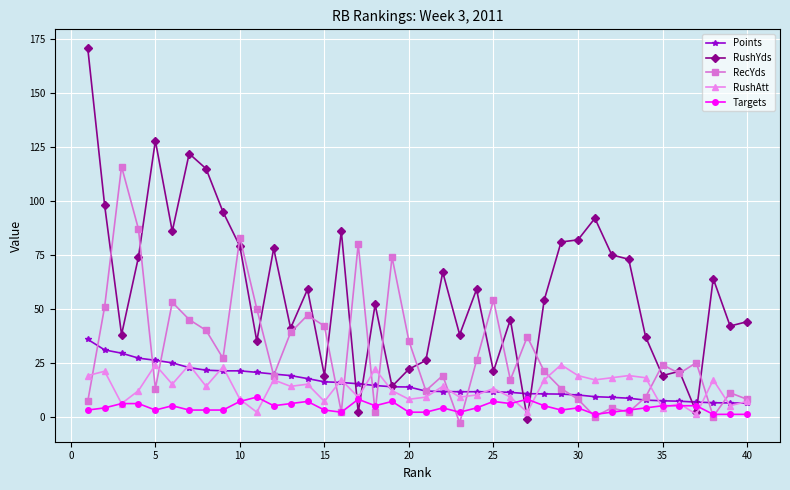

Which series has the widest spread of values?

RushYds